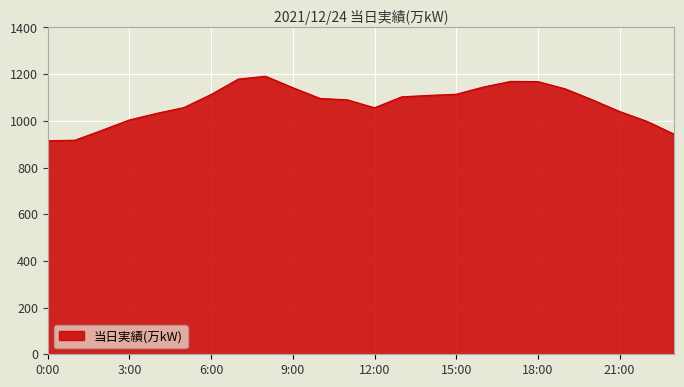

What is the minimum value shown in the chart?

915